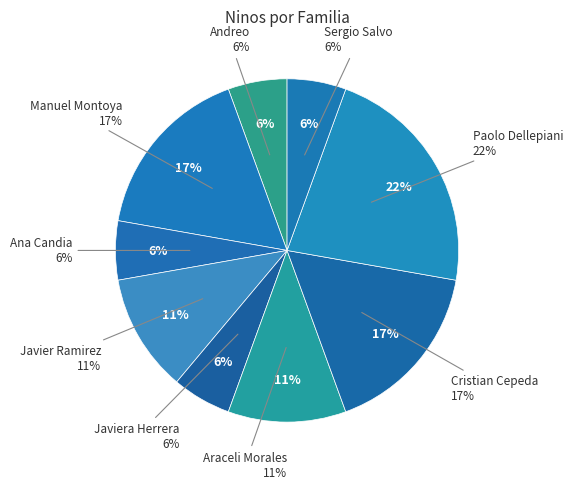

Which has a higher value, Sergio Salvo or Manuel Montoya?

Manuel Montoya